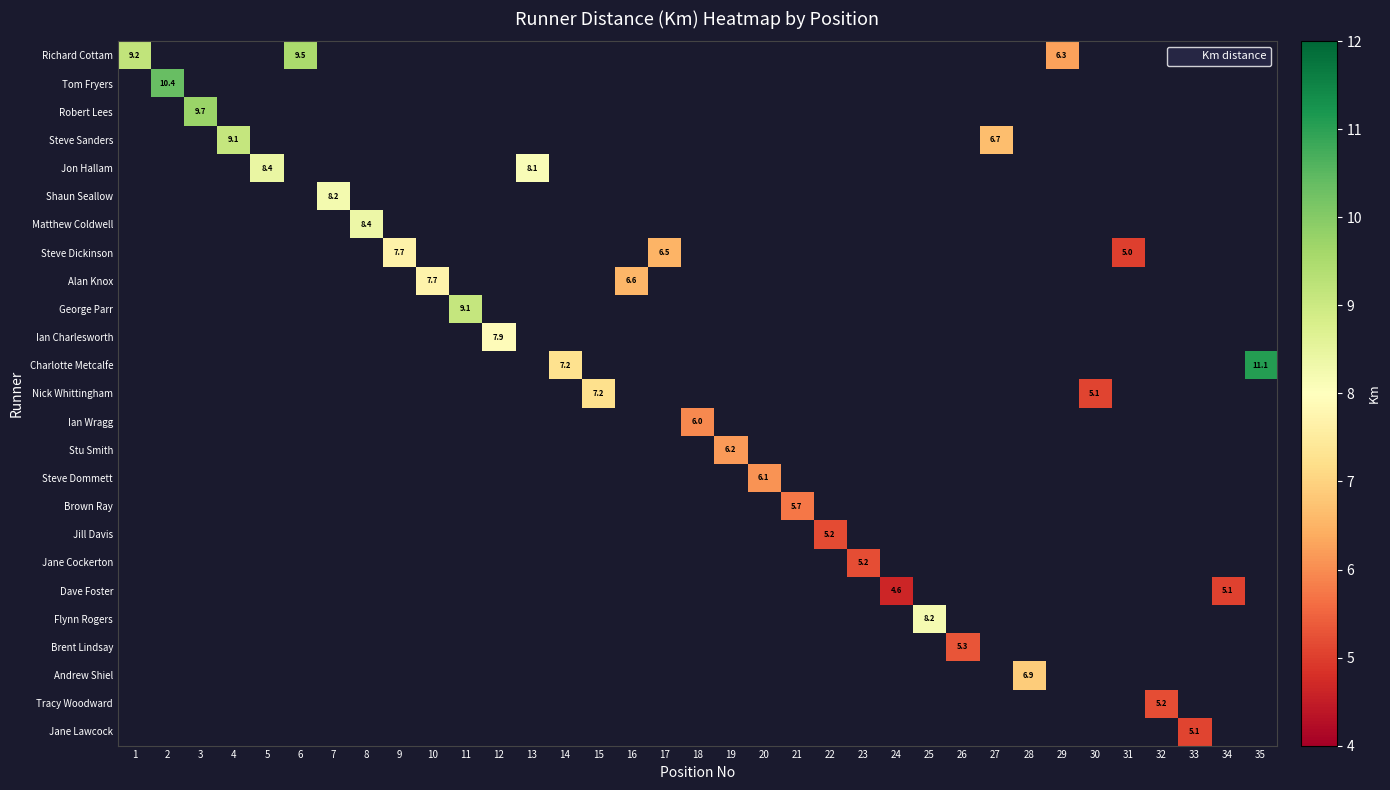

How many categories are shown in the chart?

35